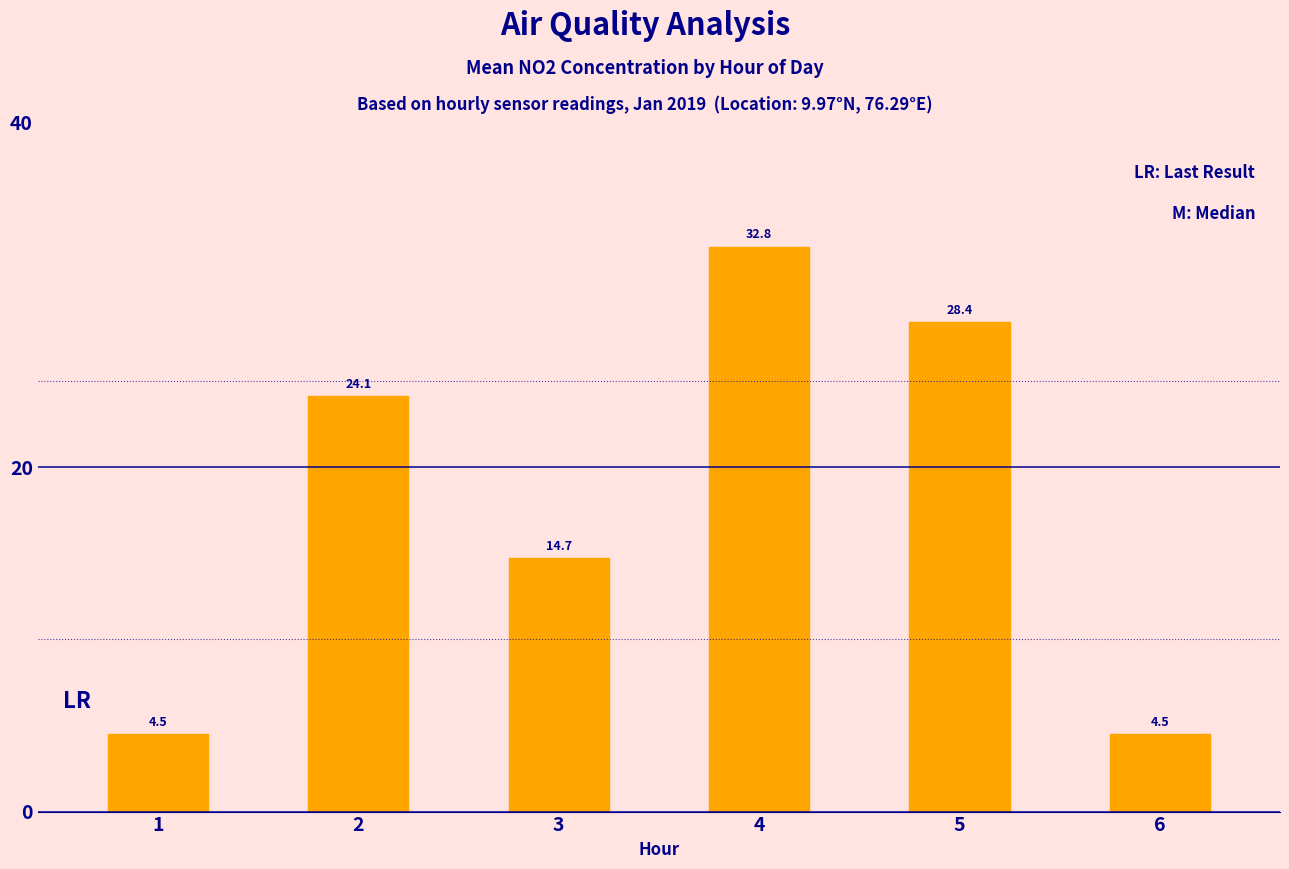

Reading left to right, transcribe all the data shown in this chart.

4.5	24.1	14.7	32.8	28.4	4.5